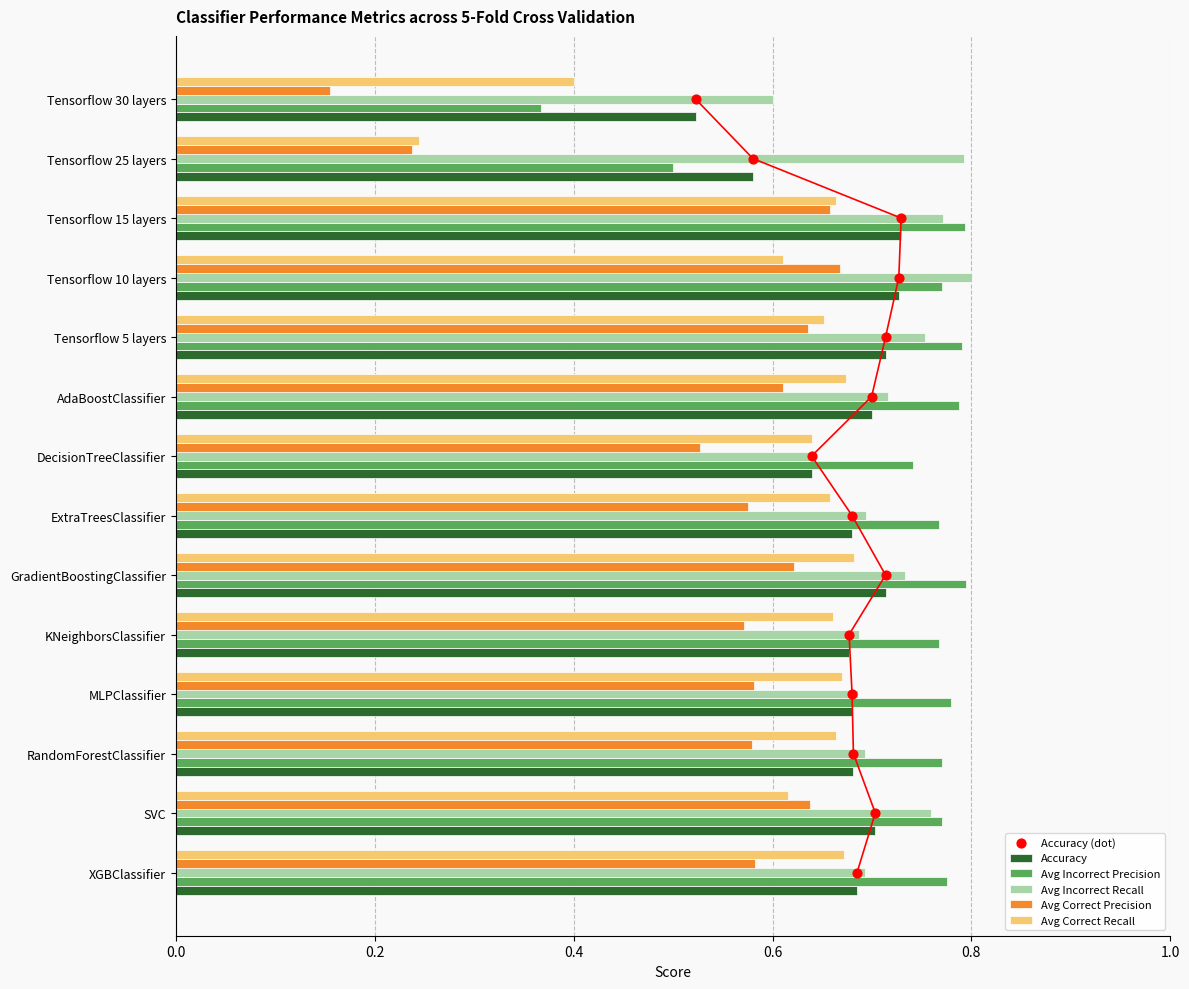

Is the value of Avg Incorrect Precision at Tensorflow 15 layers greater than the value of Avg Correct Precision at SVC?

Yes